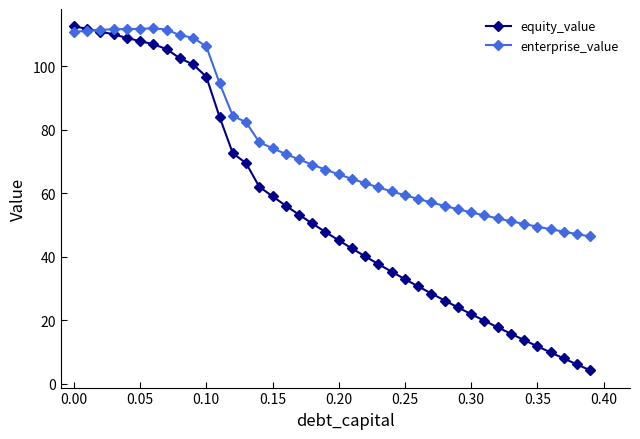

Which series has the largest total across all categories?

enterprise_value